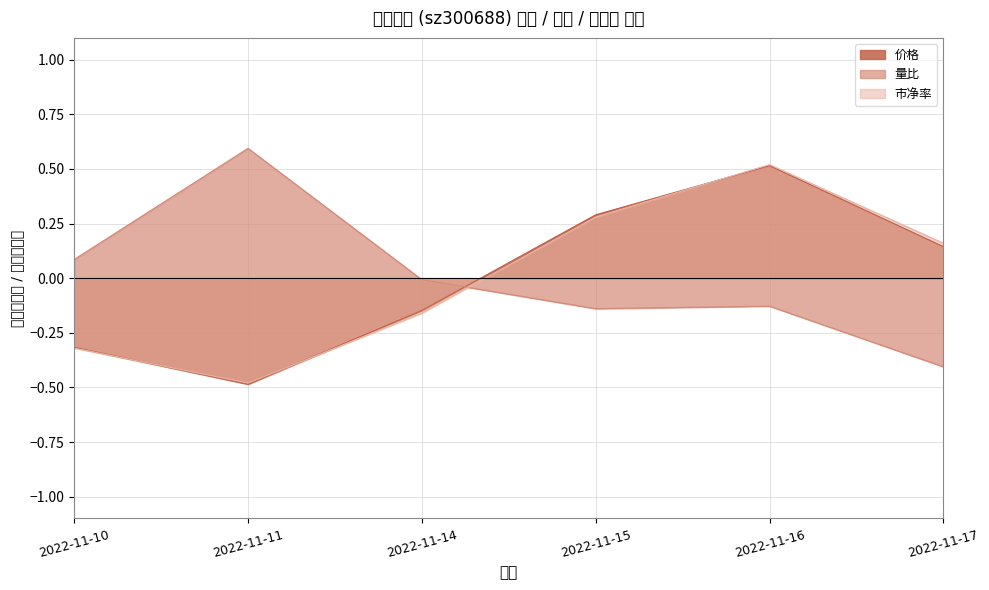

True or false: 价格 and 量比 intersect in this chart.

True